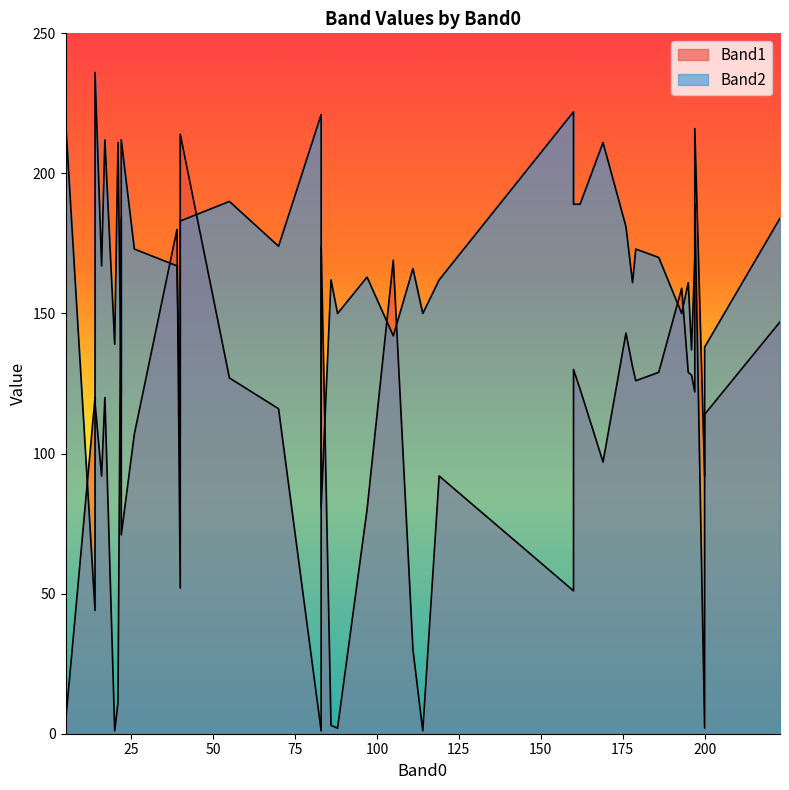

Which series has the largest total across all categories?

Band2